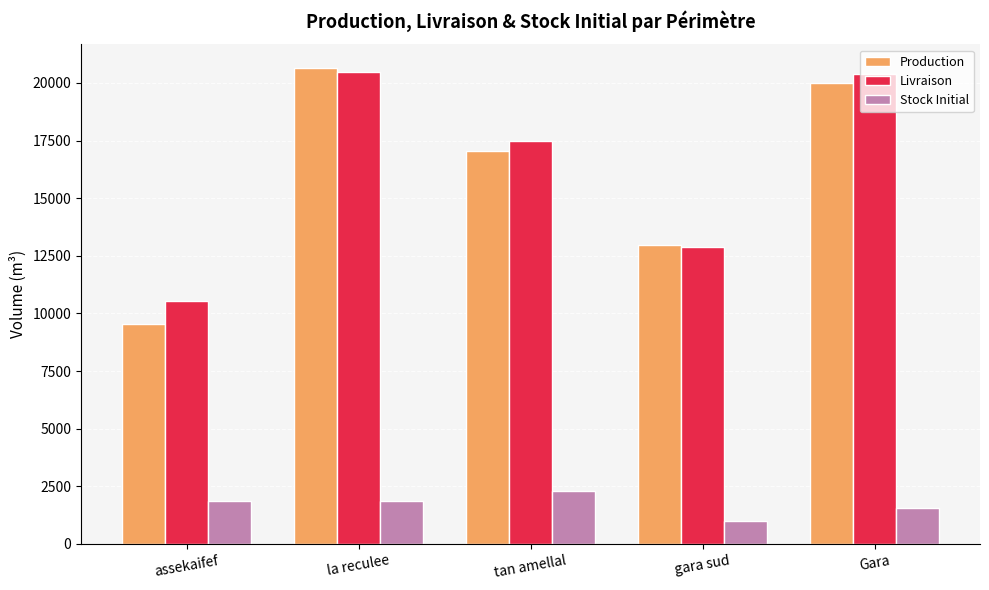

Which series has the largest total across all categories?

Livraison